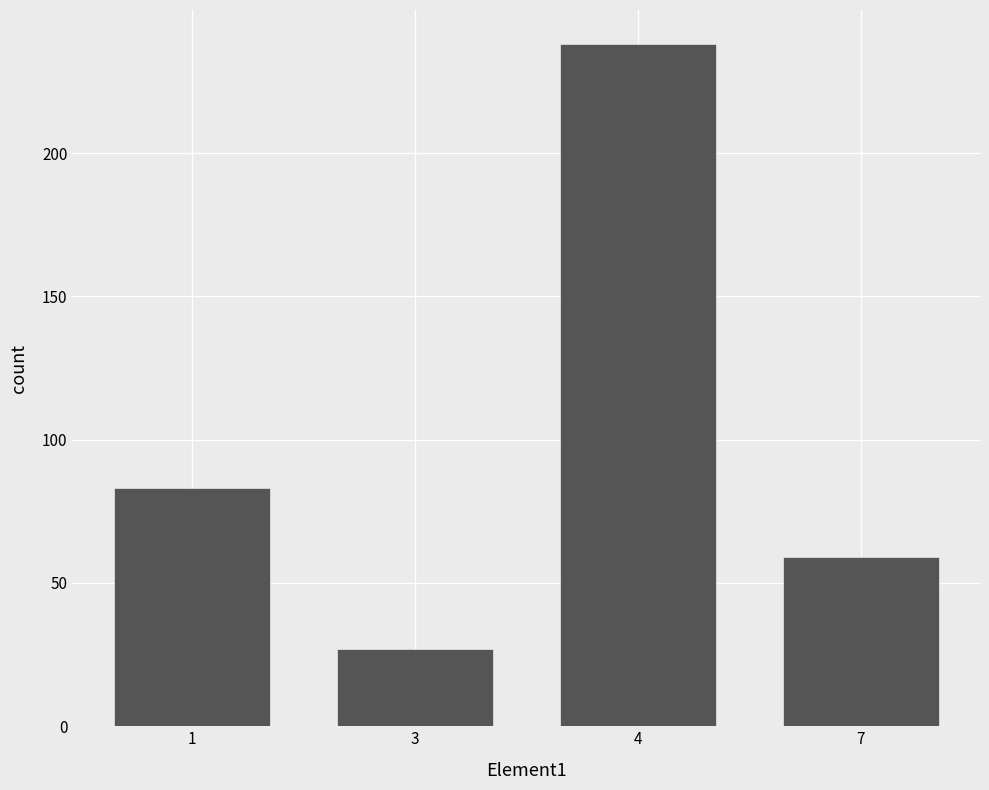

How many bars are there in total?

4